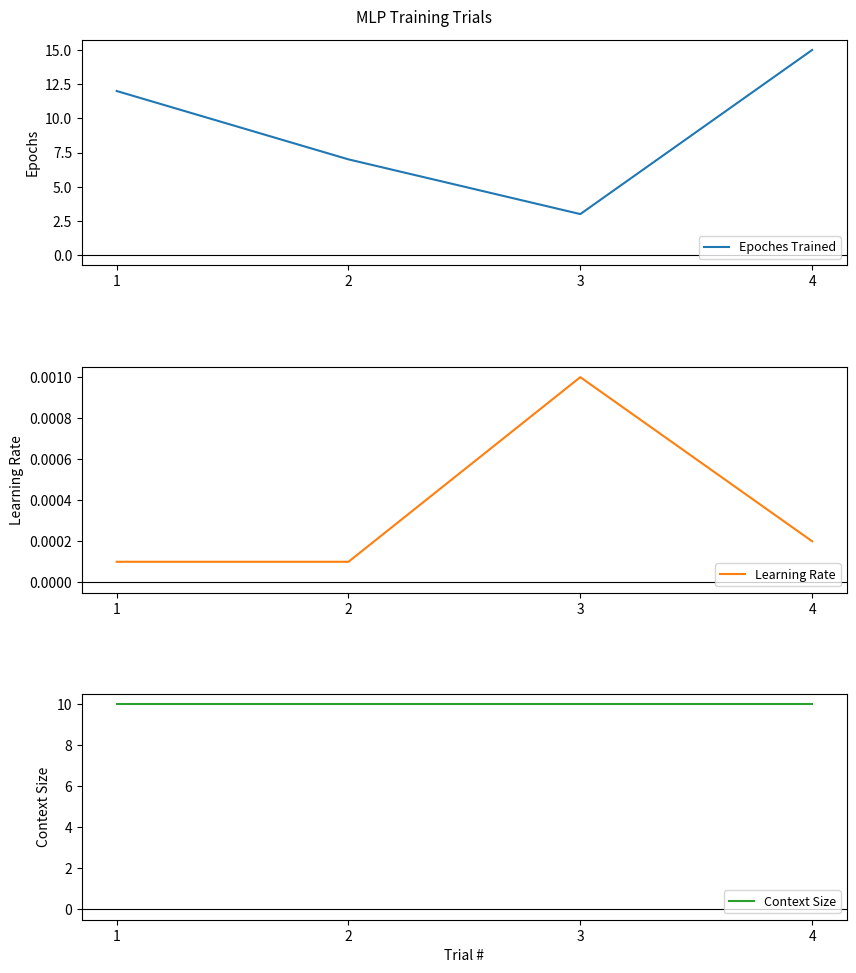

Where does the Epoches Trained series first go above 12?

4